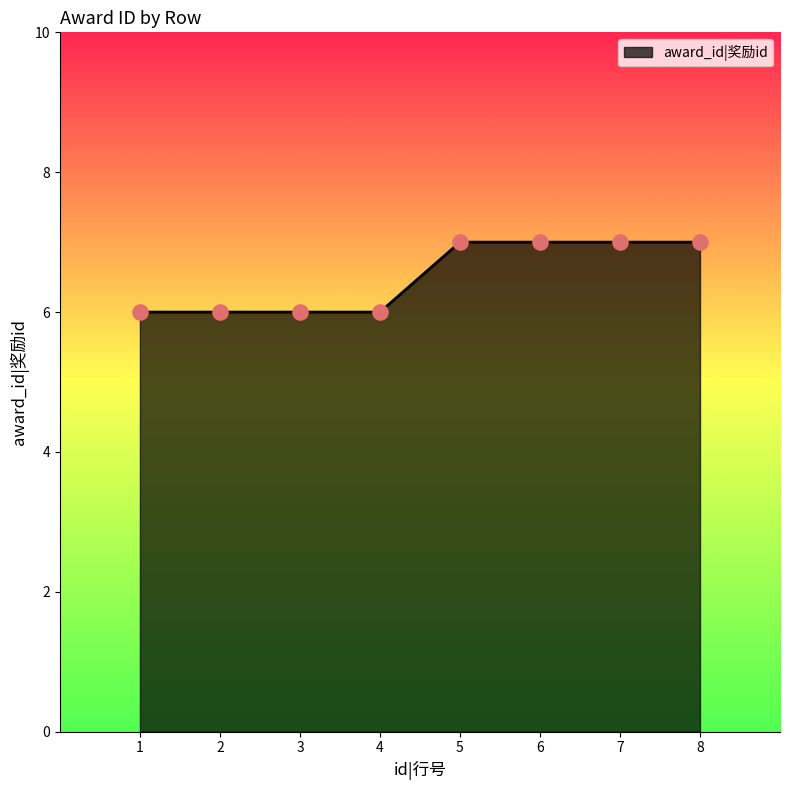

What is the ratio of the value at 7 to the value at 6?

1.0